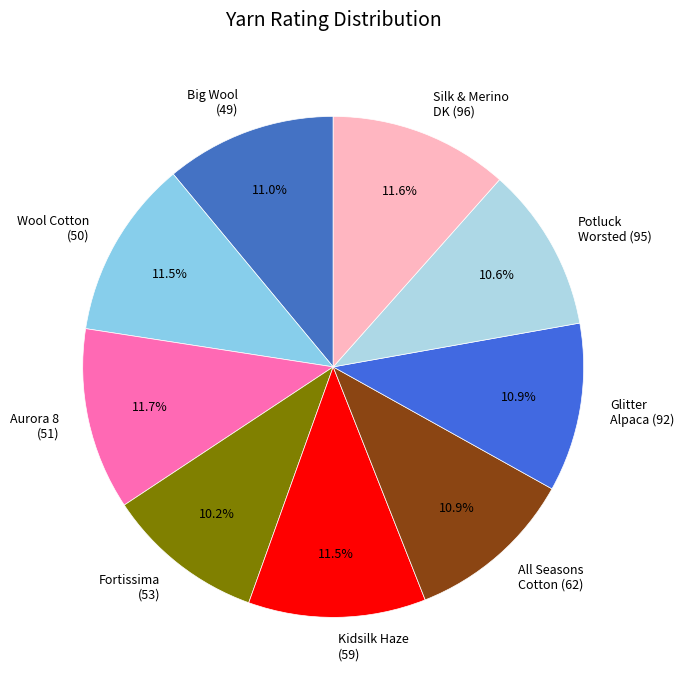

How many segments does this pie chart have?

9